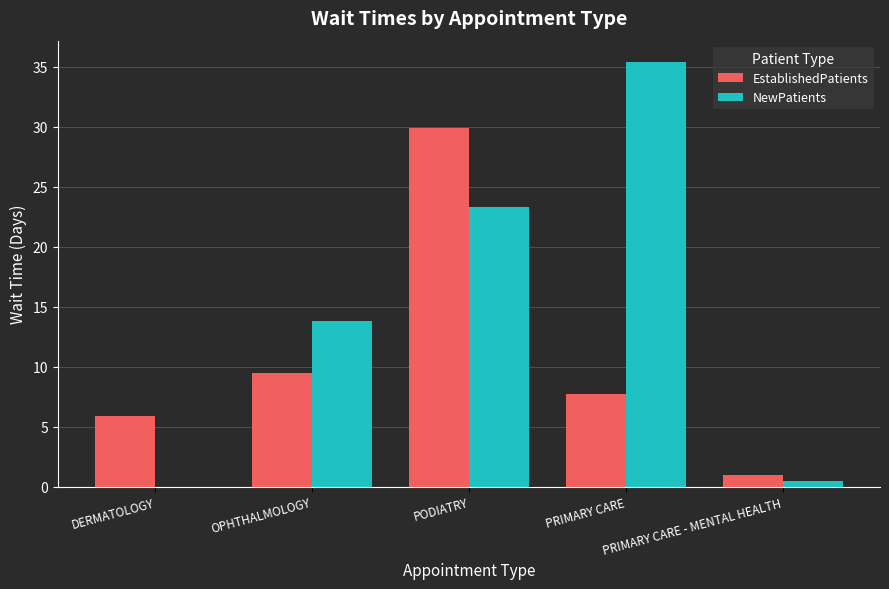

What is the sum of all NewPatients values?

73.0